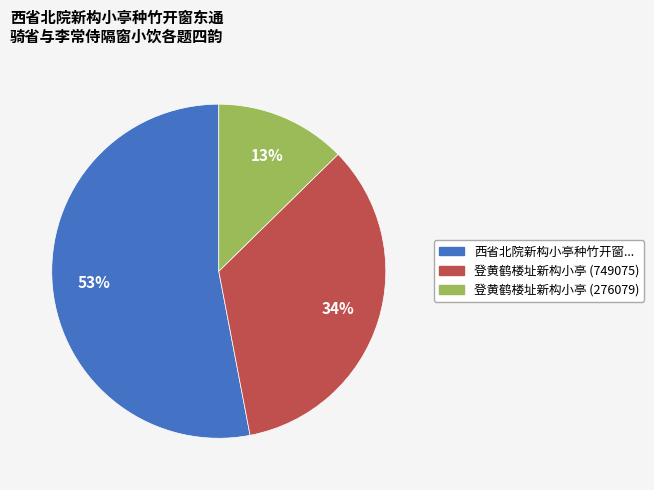

Is there any slice that represents more than half of the pie?

Yes